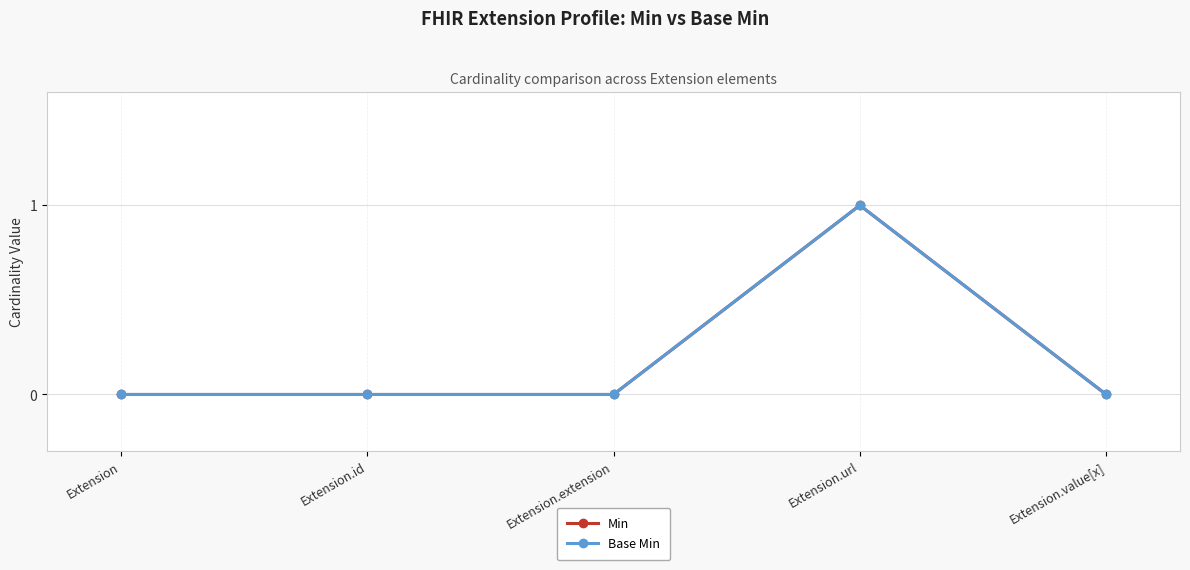

Reading left to right, list all the values displayed in this chart.

Min: 0	0	0	1	0
Base Min: 0	0	0	1	0